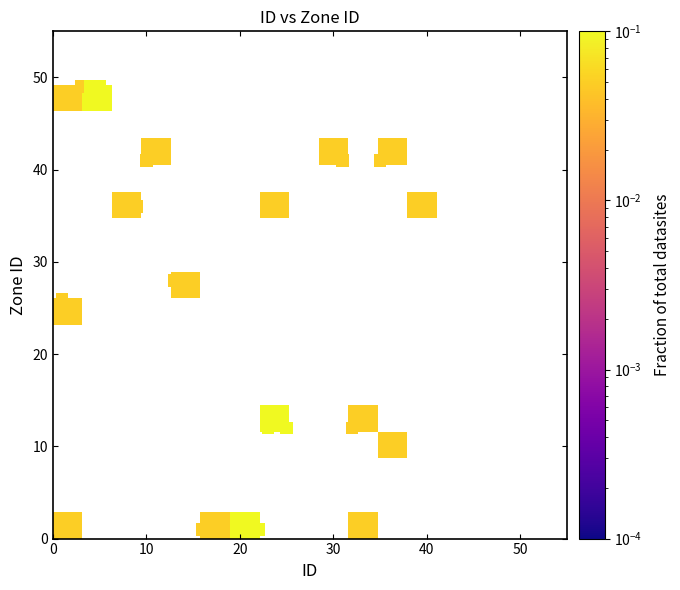

What Y value in the scatter plot is closest to 25?

26